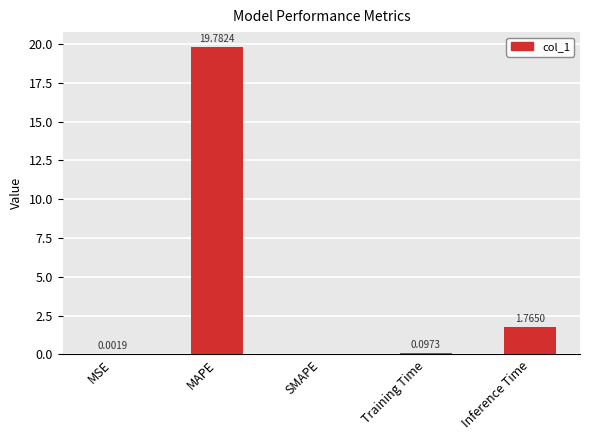

Which has a higher value, MSE or SMAPE?

MSE